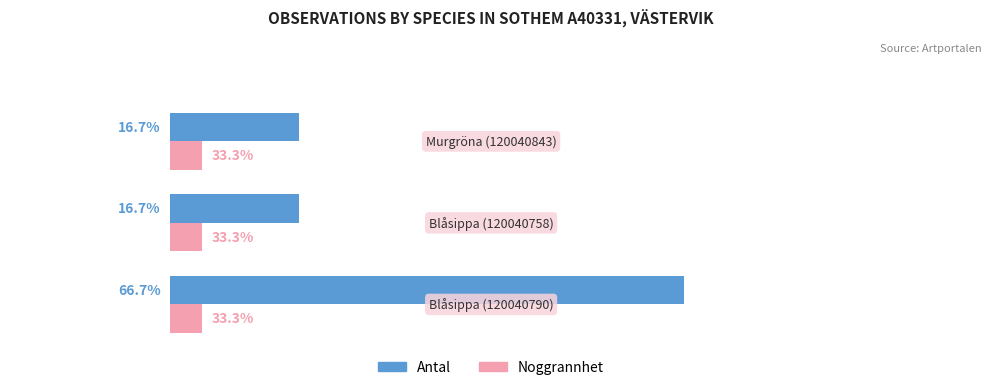

At how many categories does at least one series exceed 2?

3